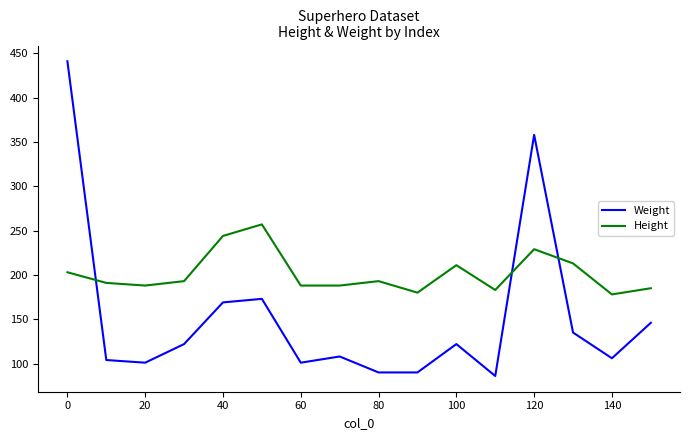

True or false: Height and Weight intersect in this chart.

True